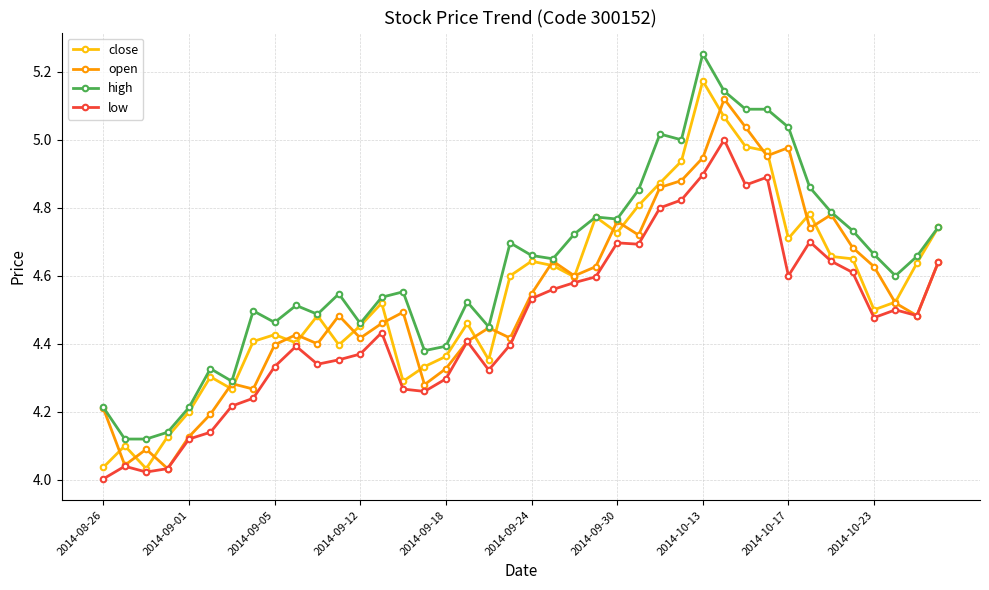

True or false: open has more than 2 points higher than both neighbors.

True